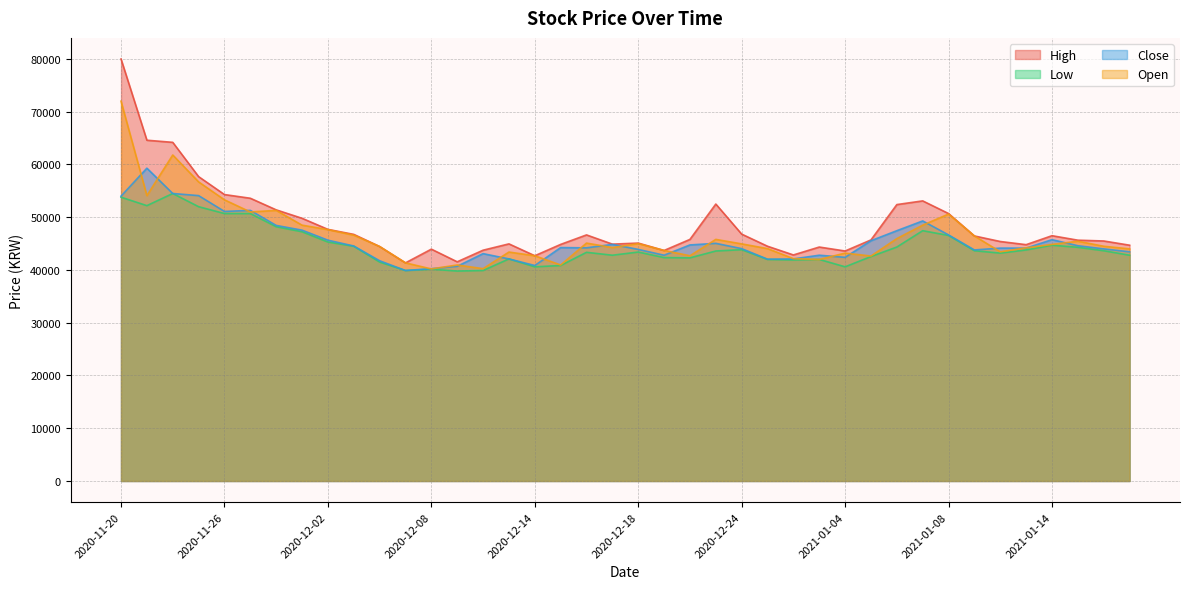

How many data points does each series have?

40